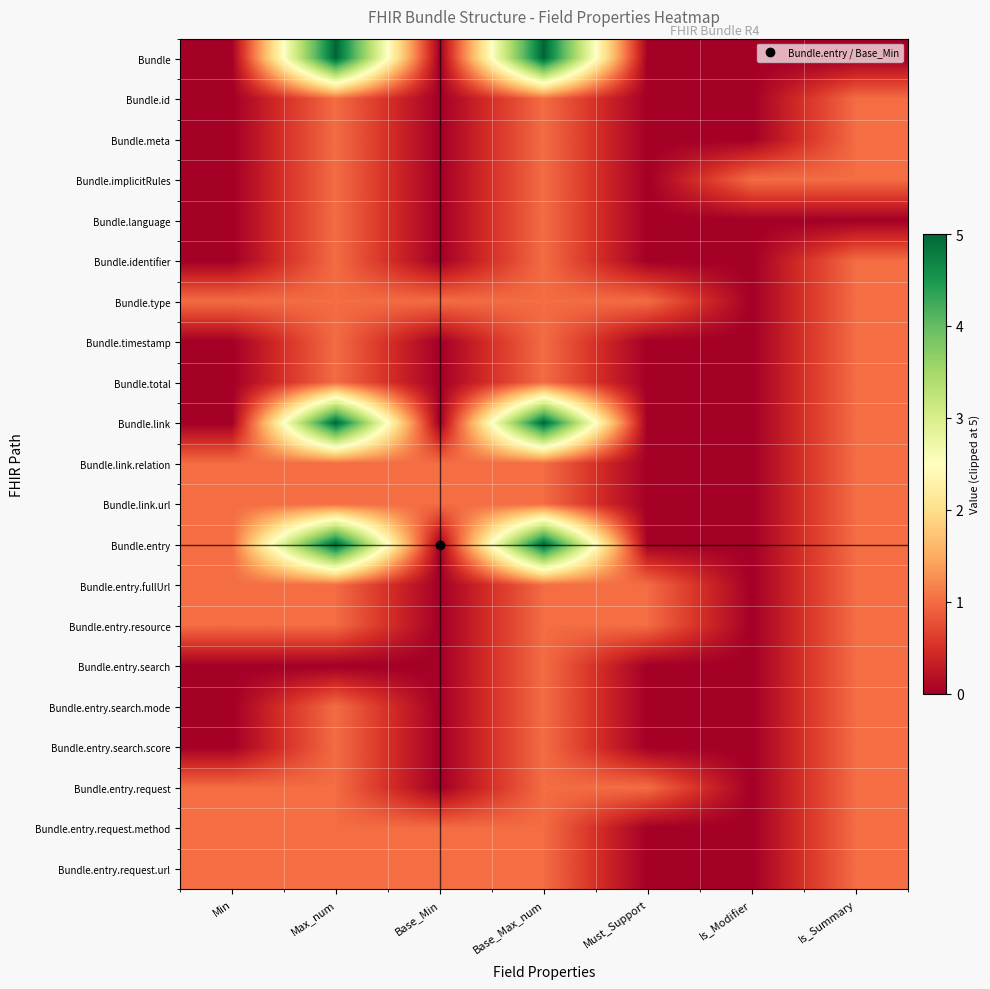

How many distinct data groups are displayed?

21